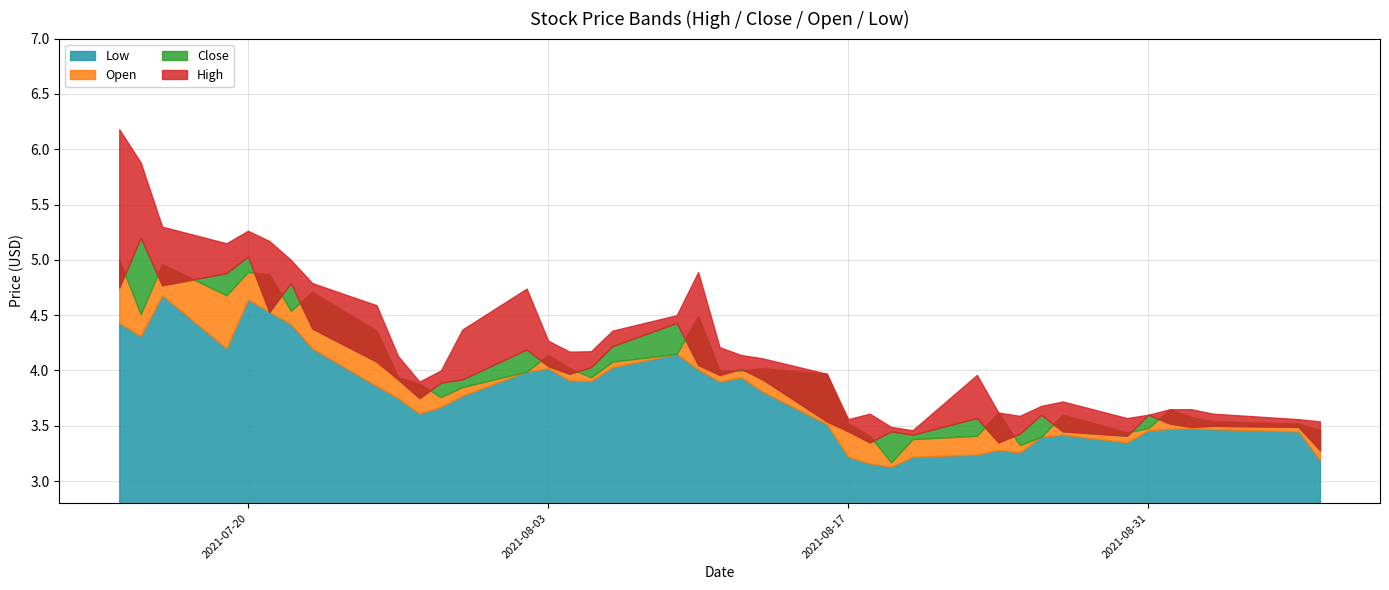

Does the chart have visible grid lines?

Yes